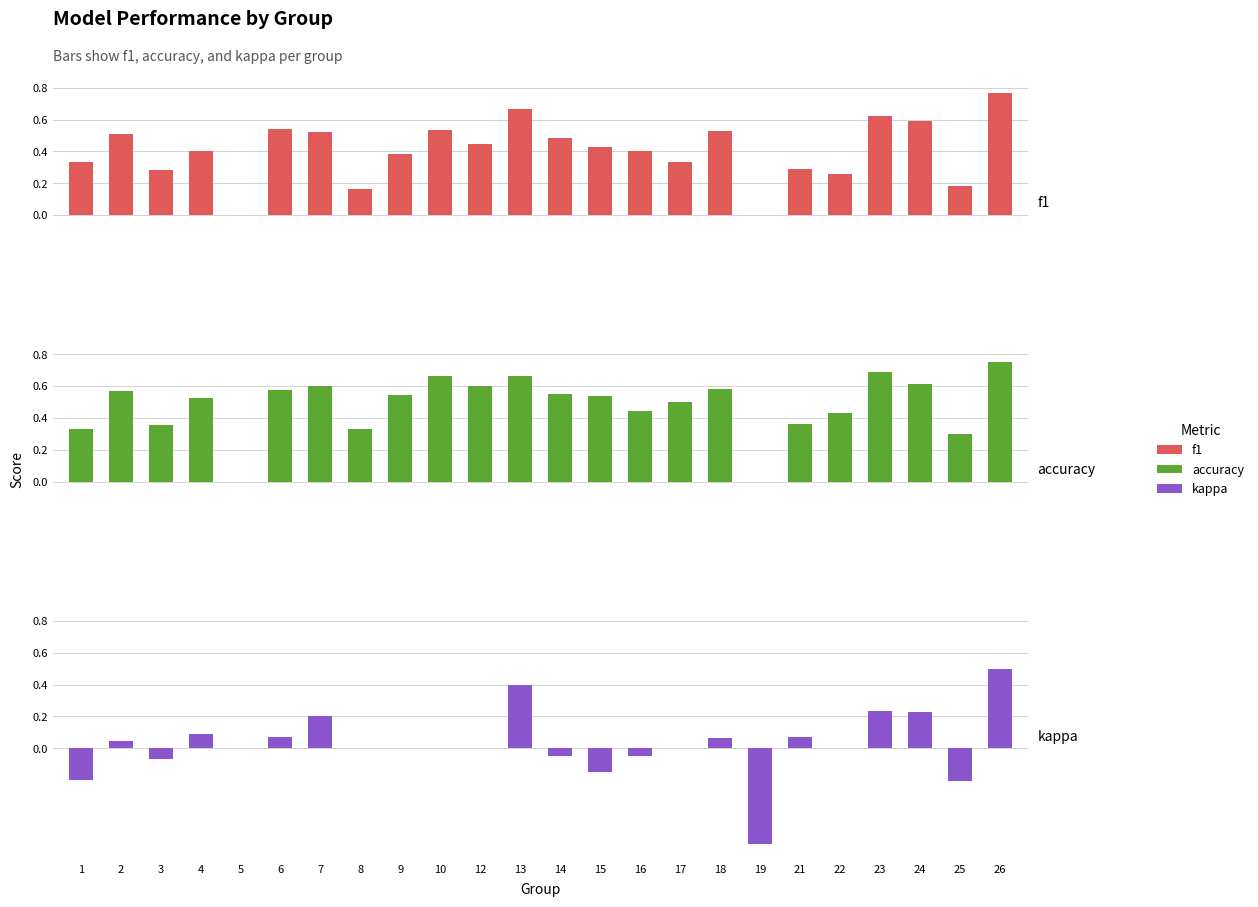

What is the total value across all series at 22?

0.7